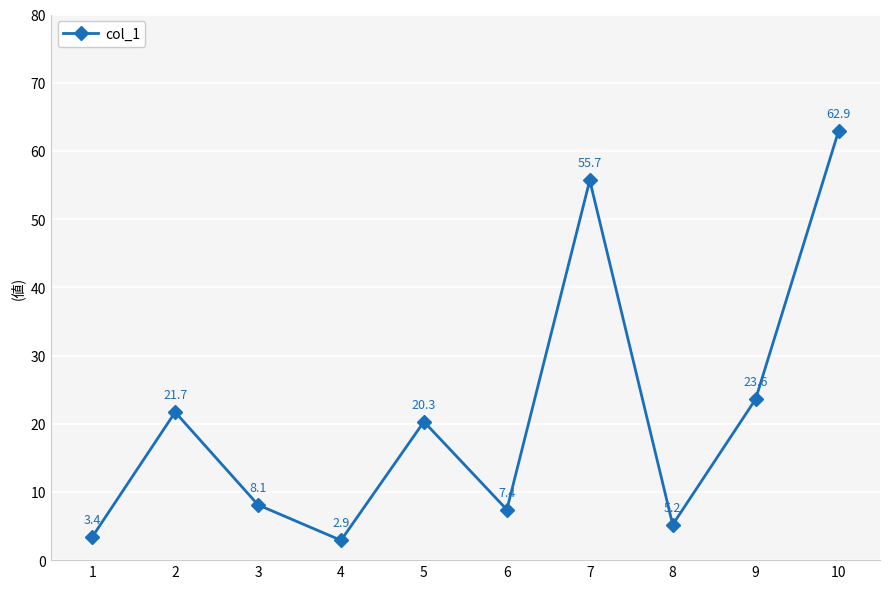

How many distinct data groups are displayed?

1